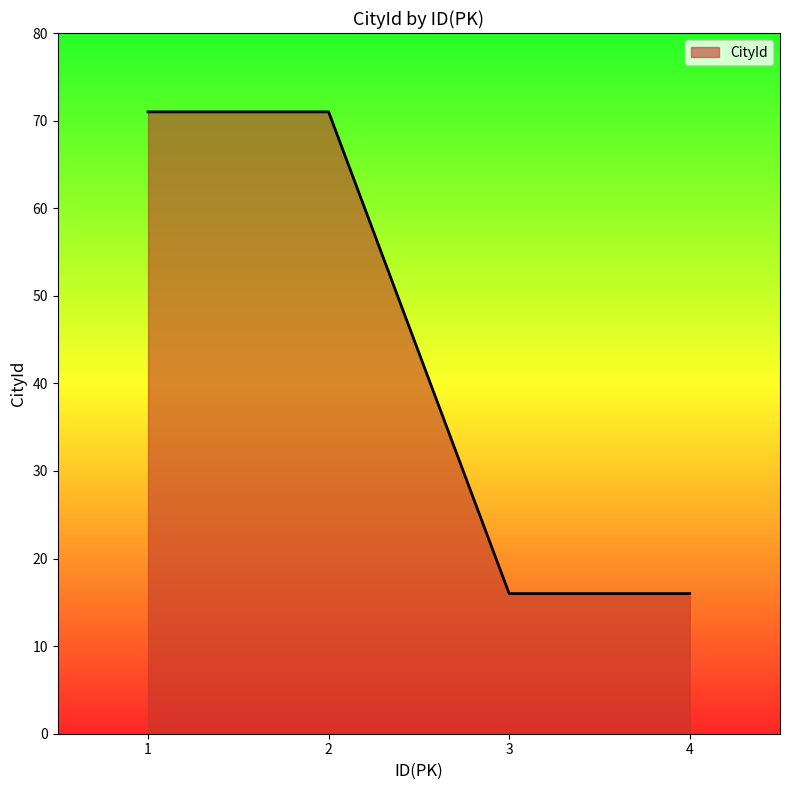

What is the difference between the maximum and second lowest values?

55